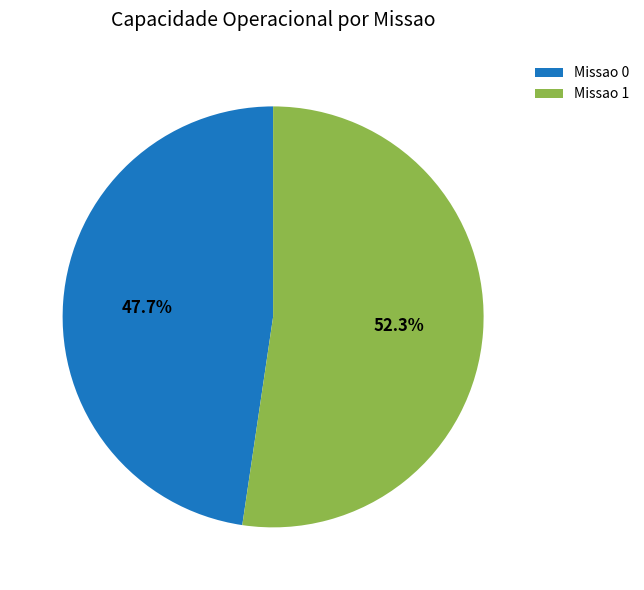

What percentage is the Missao 1 slice, to the nearest percent?

52%